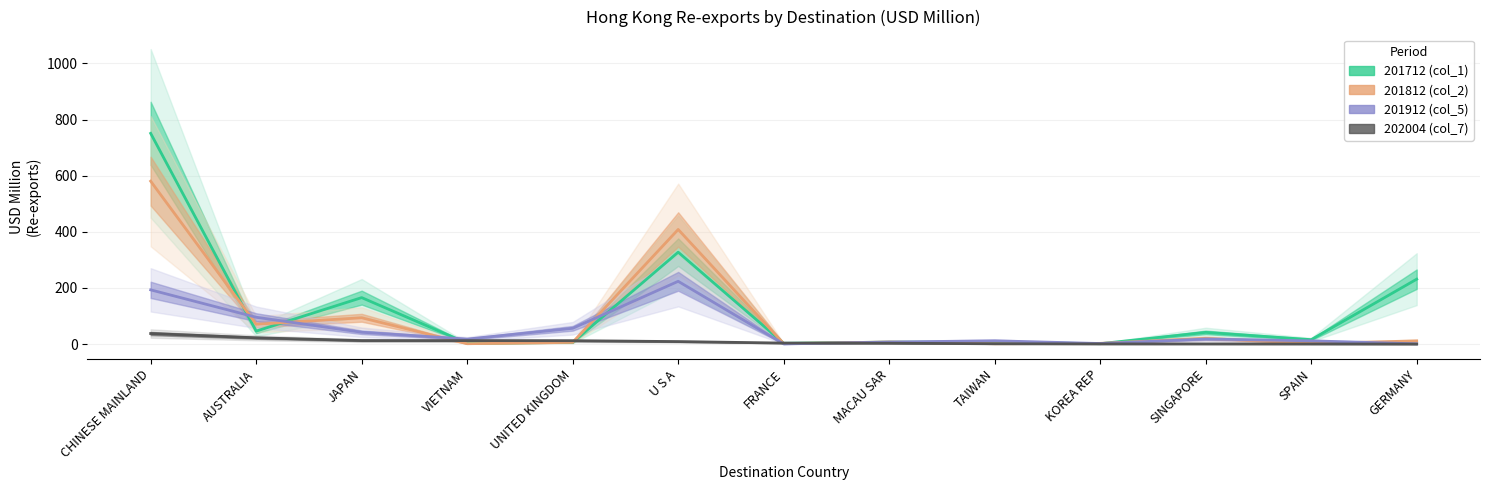

What is the value of the 201812 (col_2) point at the 2nd from the left?

70.7